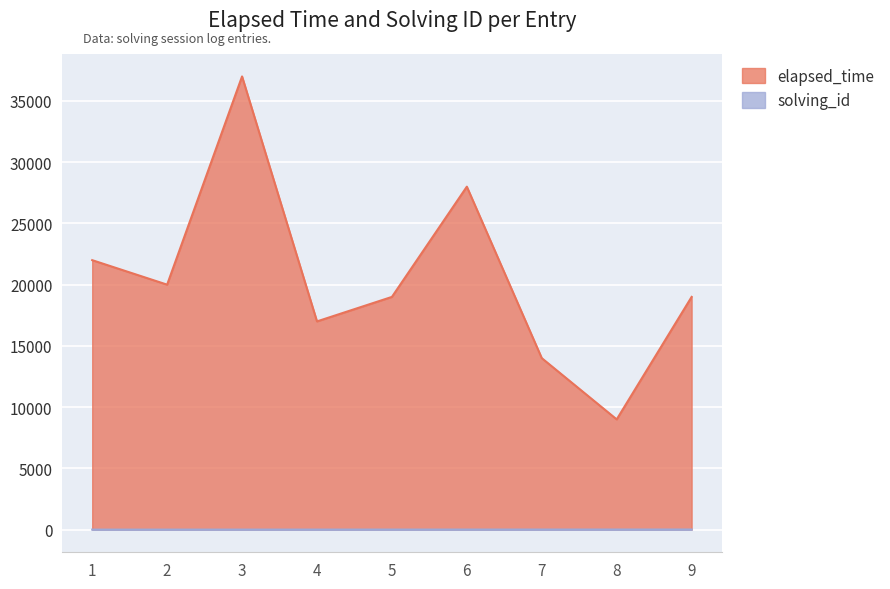

The solving_id series shows 3 at 3. True or false?

True